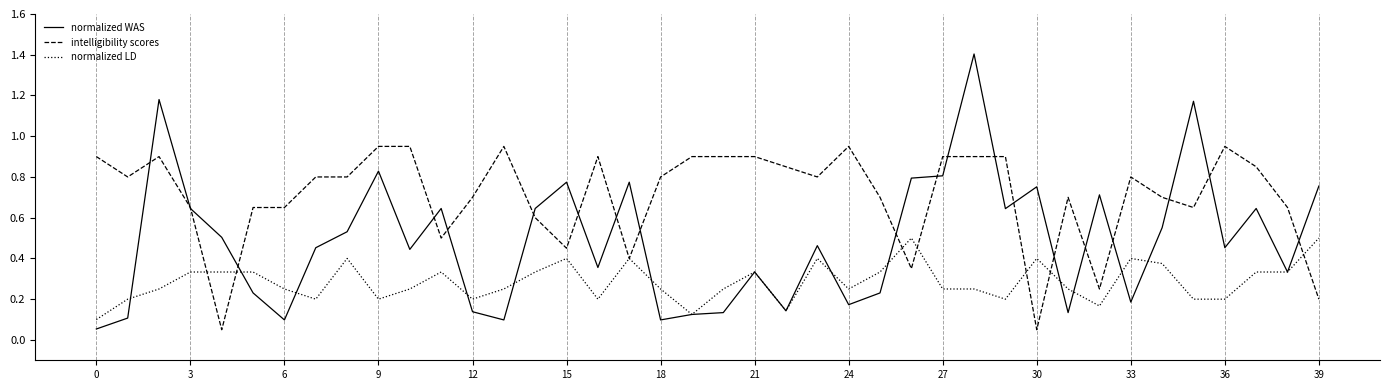

Rank the series by their average value, from highest to lowest.

intelligibility scores, normalized WAS, normalized LD